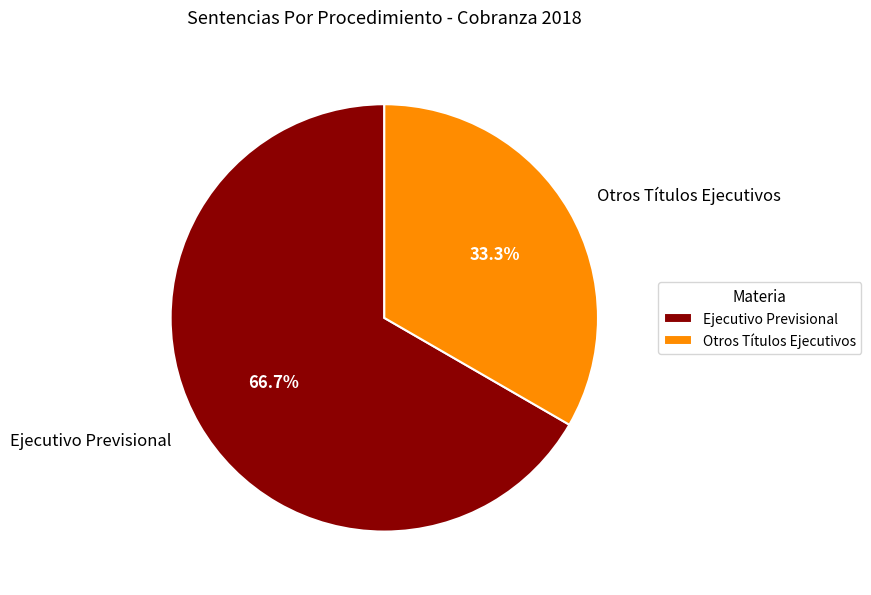

To the nearest percent, what is the combined percentage of Ejecutivo Previsional and Otros Títulos Ejecutivos?

100%